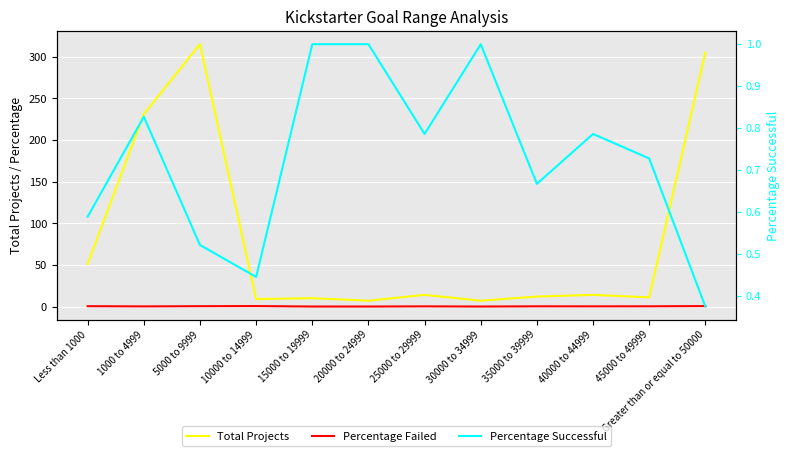

At which label does Percentage Failed reach its minimum?

15000 to 19999